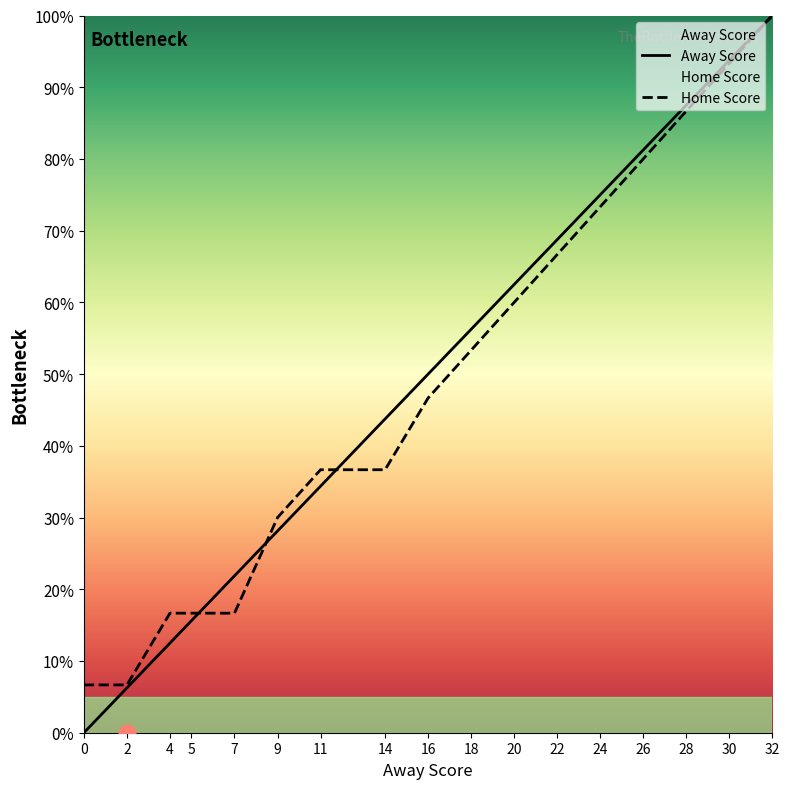

Rank the series at 18 from lowest to highest value.

Home Score, Away Score